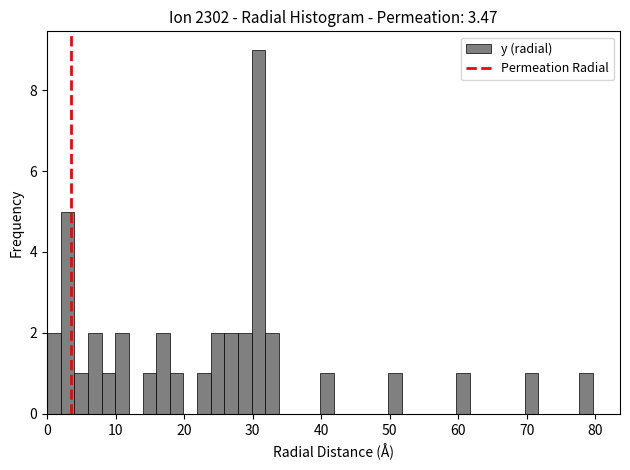

Around what value on the x-axis is the tallest bar? Give the approximate position of its centre, as read against the axis.

31